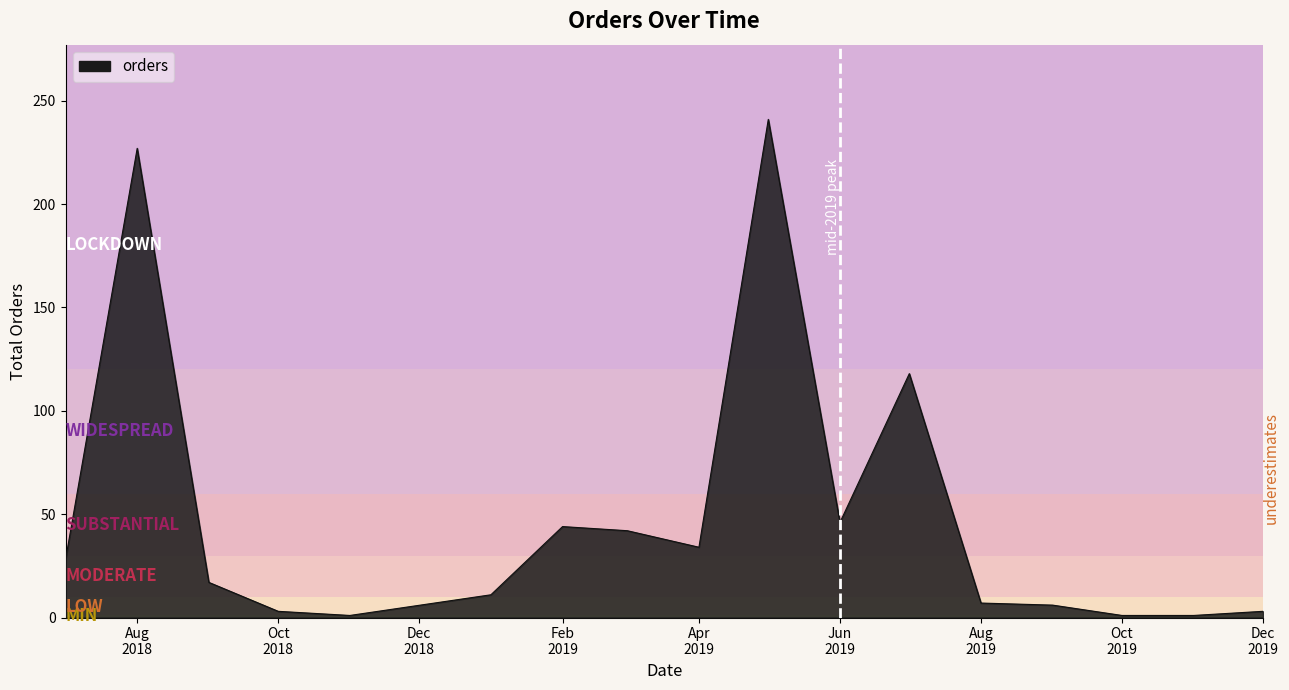

What is the difference between the maximum and minimum values?

240